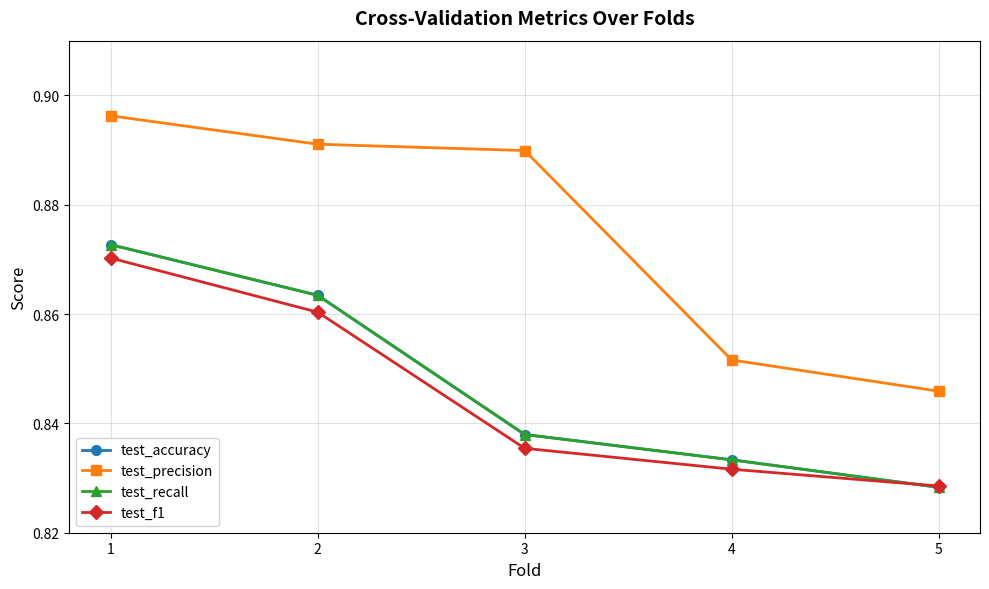

Between 4 and 1, which is larger?

1